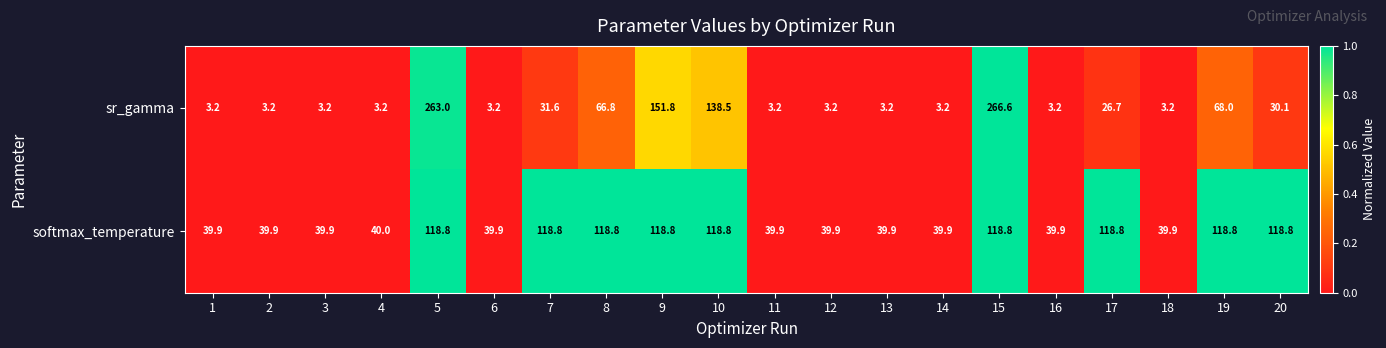

The softmax_temperature series shows 118.8 at 17. True or false?

True